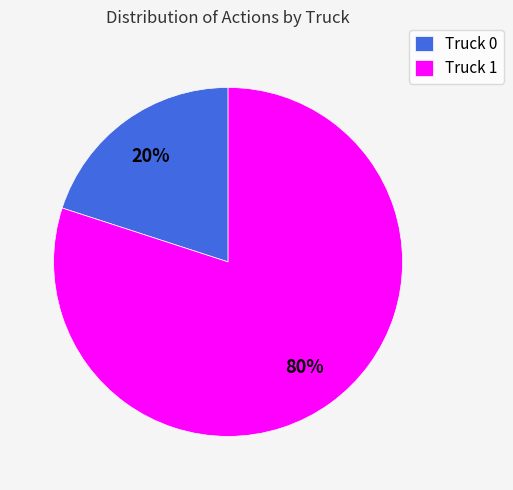

Rank the categories by value from lowest to highest.

Truck 0, Truck 1